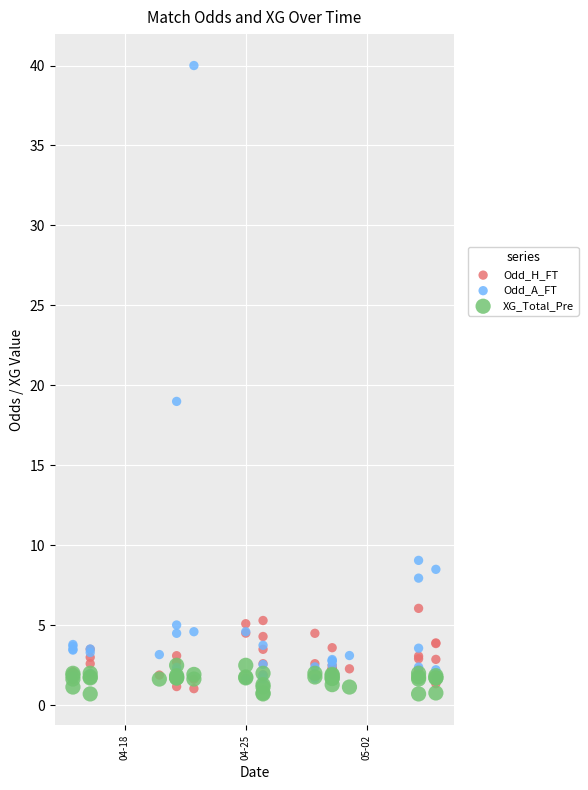

Across all series, what Y value is closest to 20?

19.0